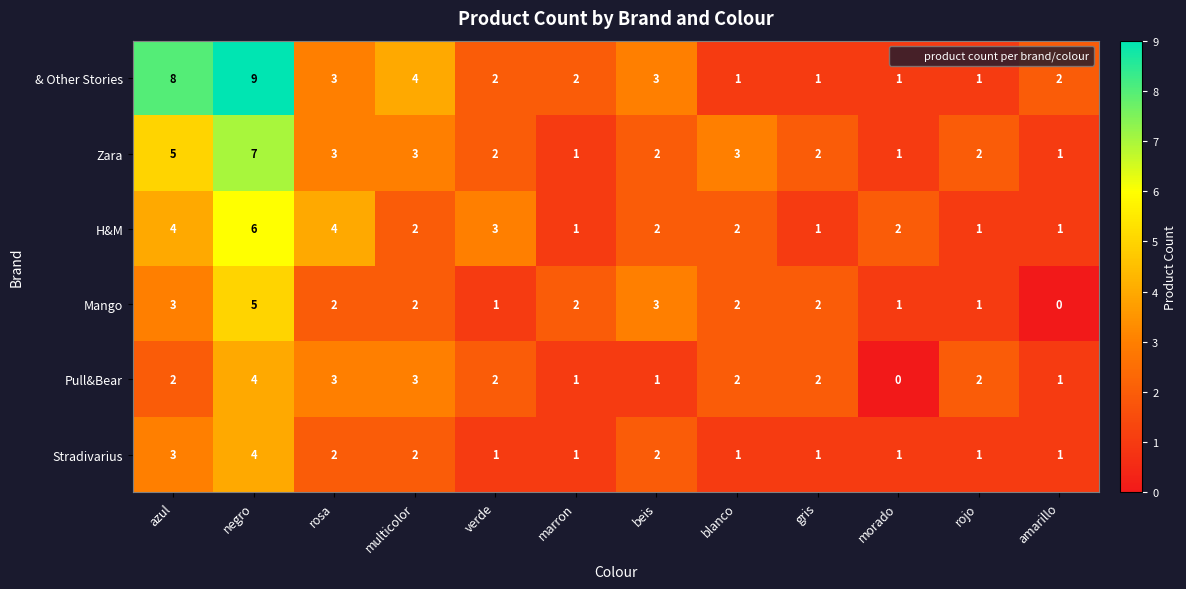

Between multicolor and blanco, which series saw the biggest shift?

& Other Stories